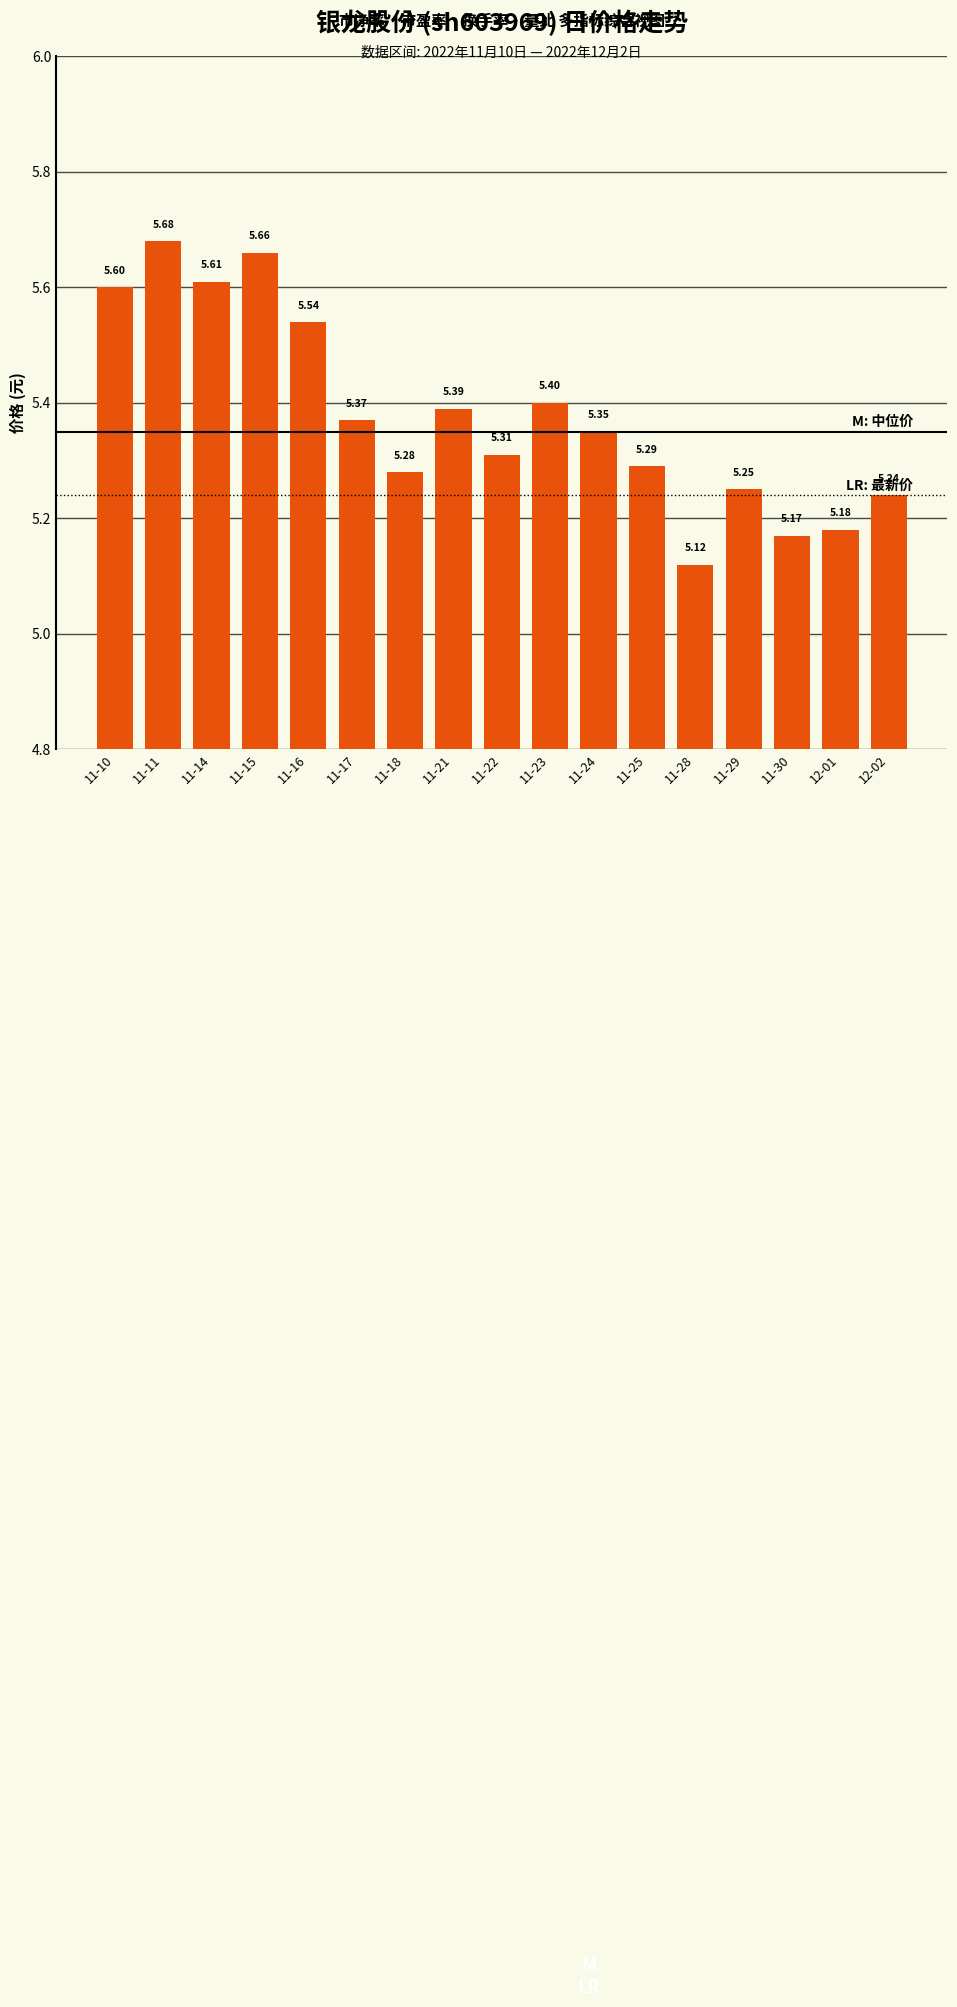

Rank the categories by value from highest to lowest.

11-11, 11-15, 11-14, 11-10, 11-16, 11-23, 11-21, 11-17, 11-24, 11-22, 11-25, 11-18, 11-29, 12-02, 12-01, 11-30, 11-28